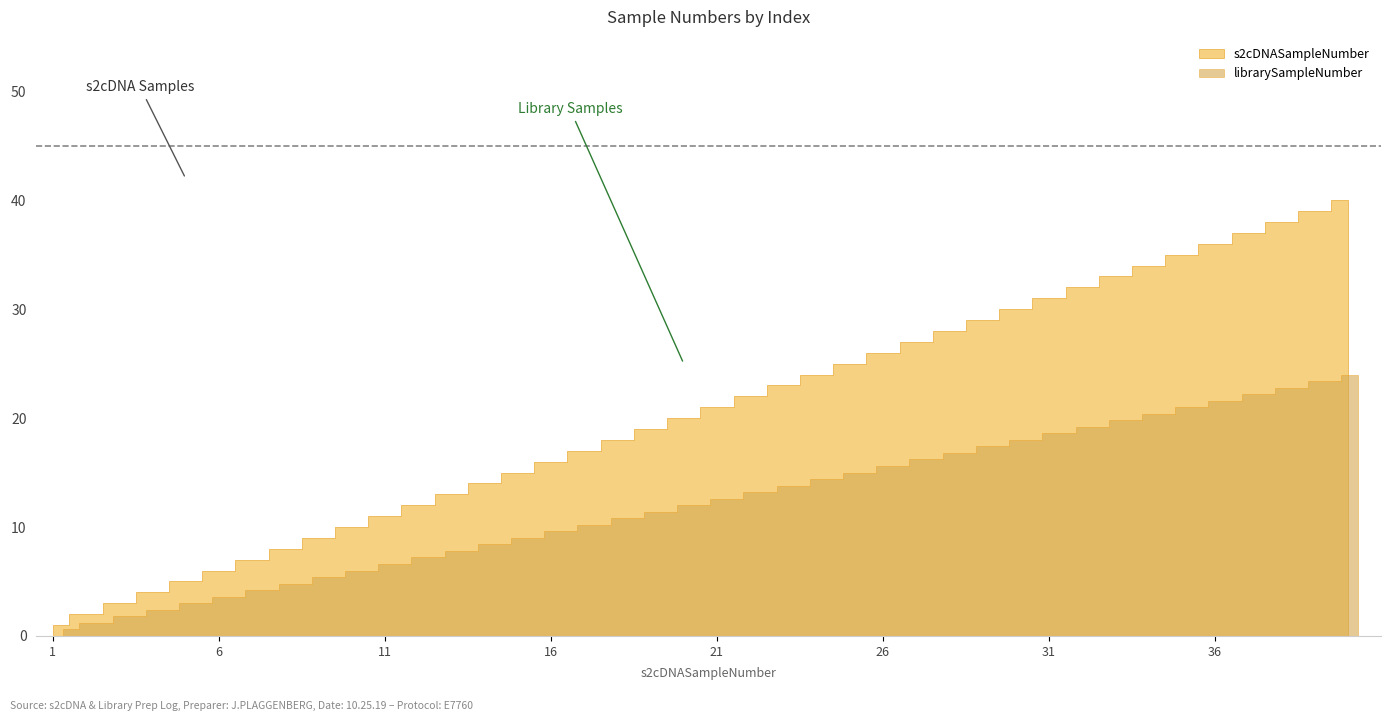

Which has a higher value, 18 or 23?

23